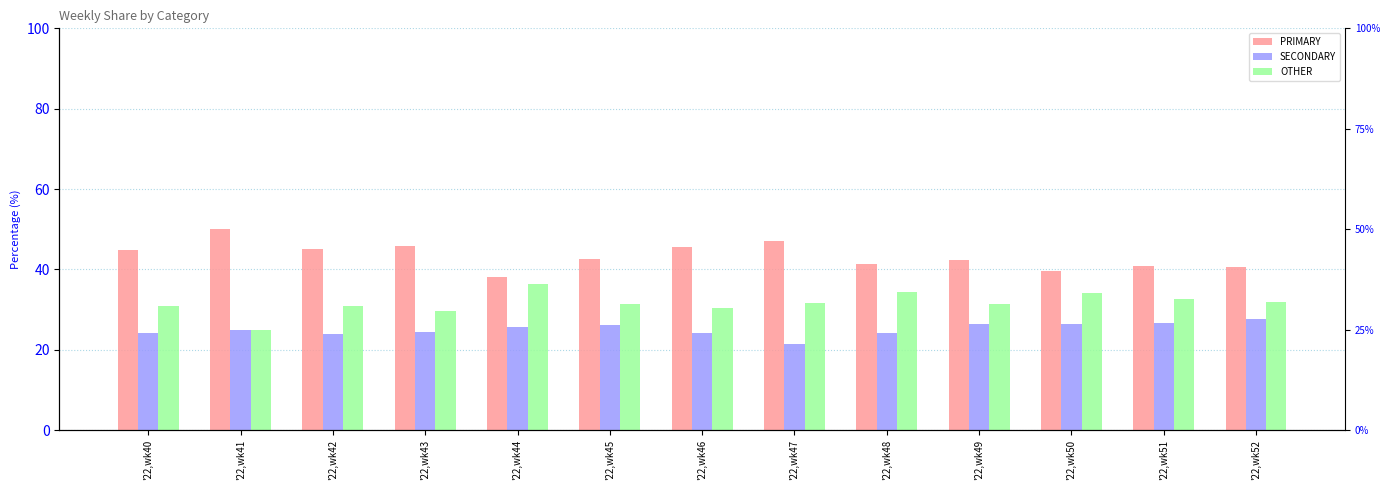

Which series changed the most between '22,wk41 and '22,wk49?

PRIMARY